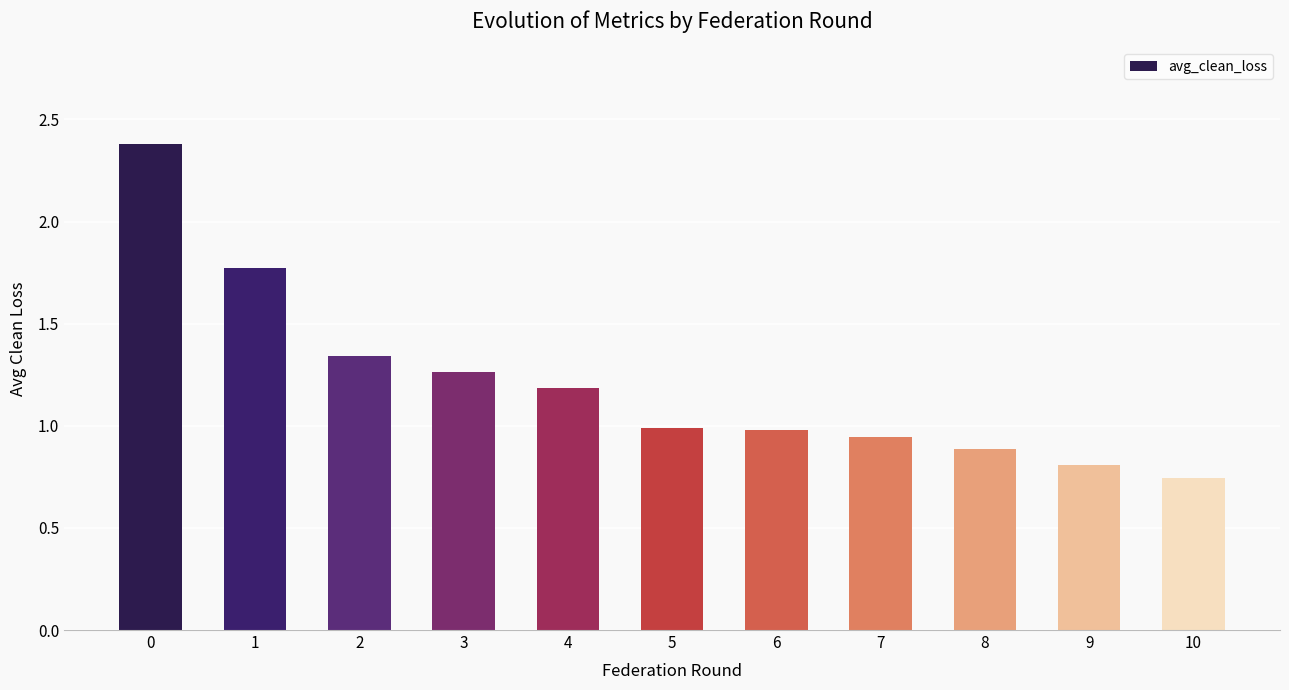

What is the sum of the values at 0 and 7?

3.3